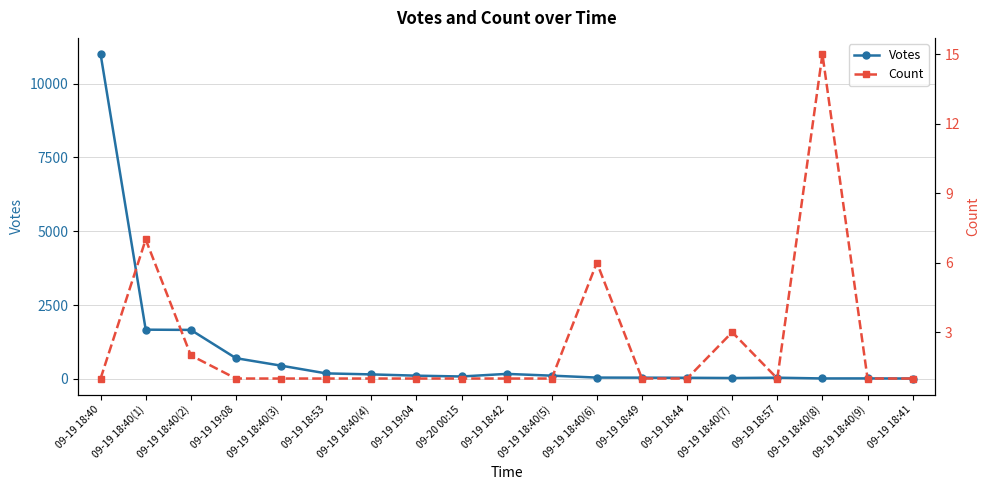

List the labels in order of Count value, largest first.

09-19 18:40(8), 09-19 18:40(1), 09-19 18:40(6), 09-19 18:40(7), 09-19 18:40(2), 09-19 18:40, 09-19 19:08, 09-19 18:40(3), 09-19 18:53, 09-19 18:40(4), 09-19 19:04, 09-20 00:15, 09-19 18:42, 09-19 18:40(5), 09-19 18:49, 09-19 18:44, 09-19 18:57, 09-19 18:40(9), 09-19 18:41